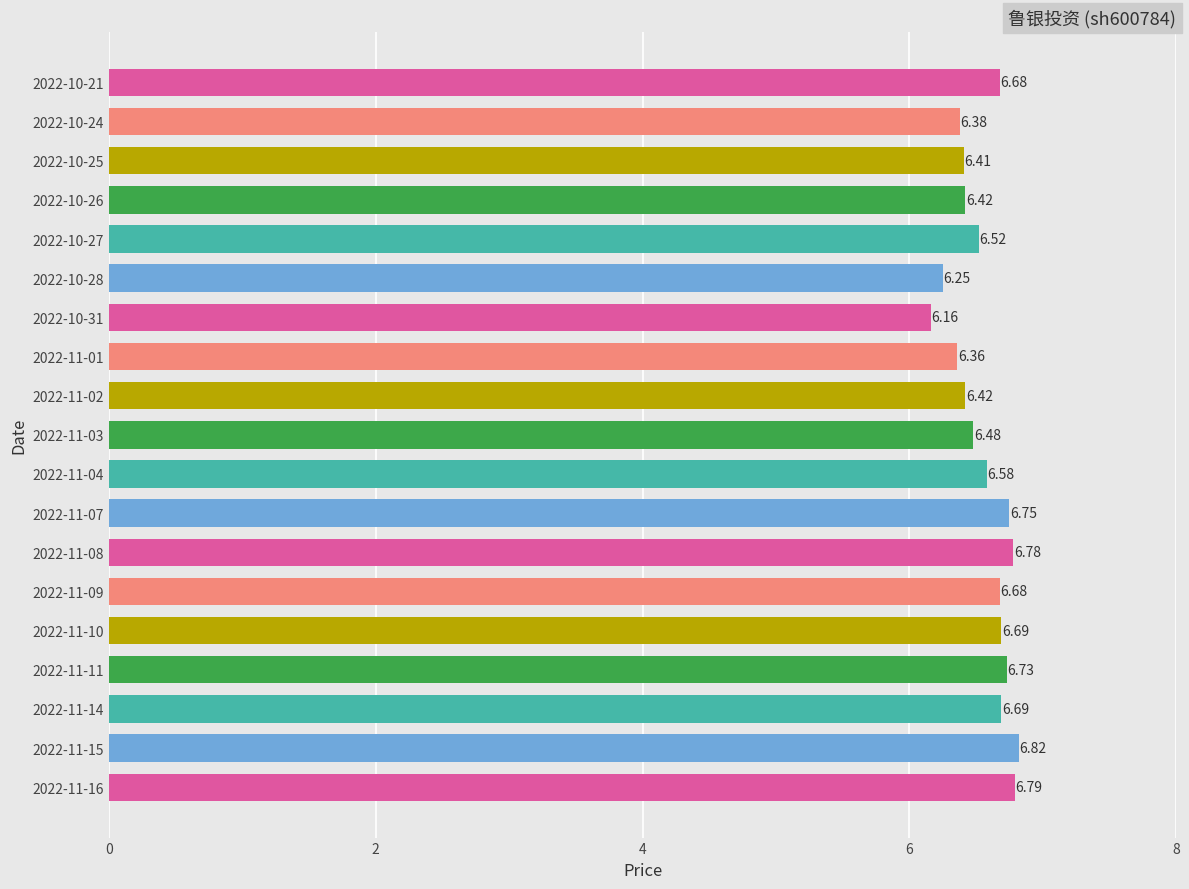

What is the change in value from 2022-11-01 to 2022-10-26?

+0.1